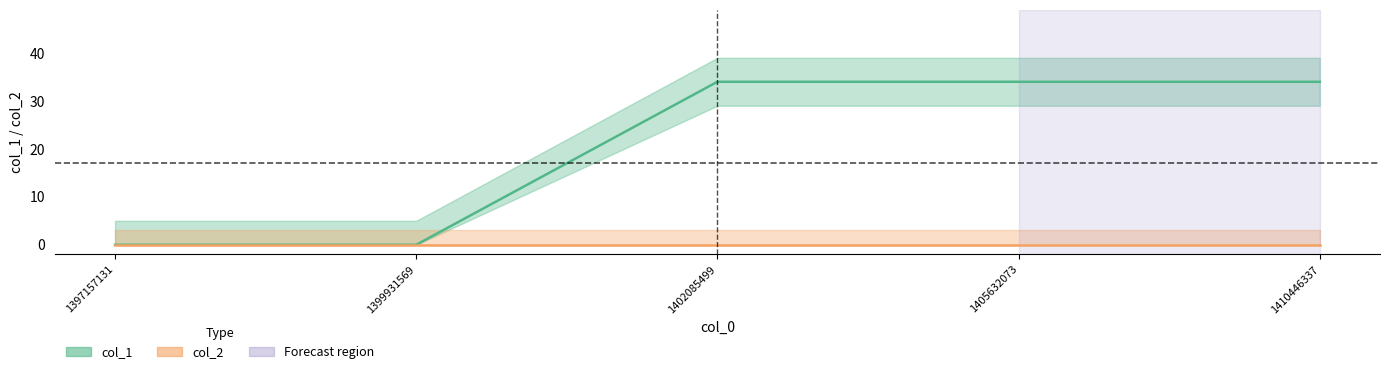

What is the sum of the values at 1410446337 and 1402085499?

68